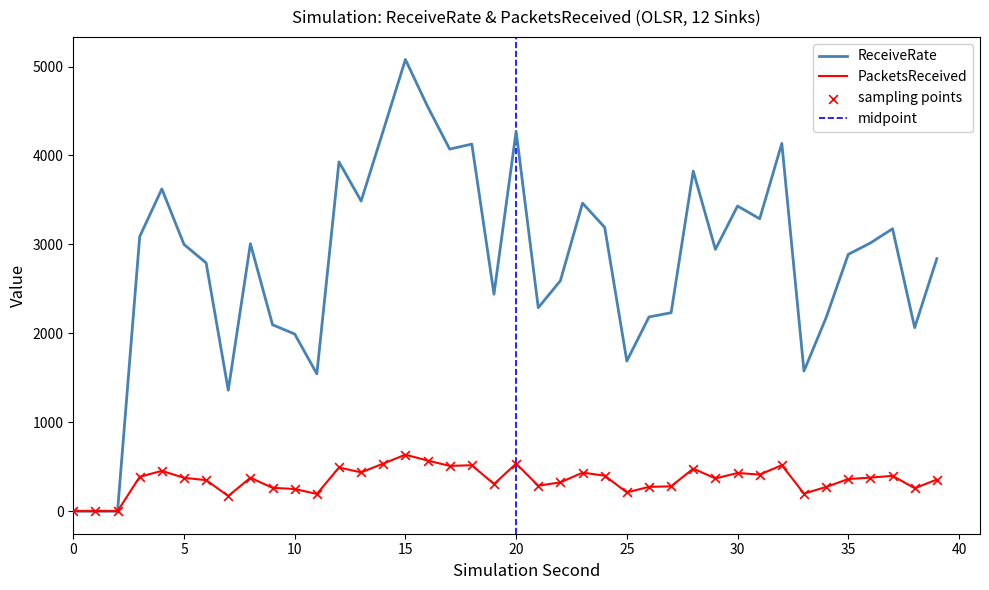

Which series reaches the maximum Y coordinate?

ReceiveRate